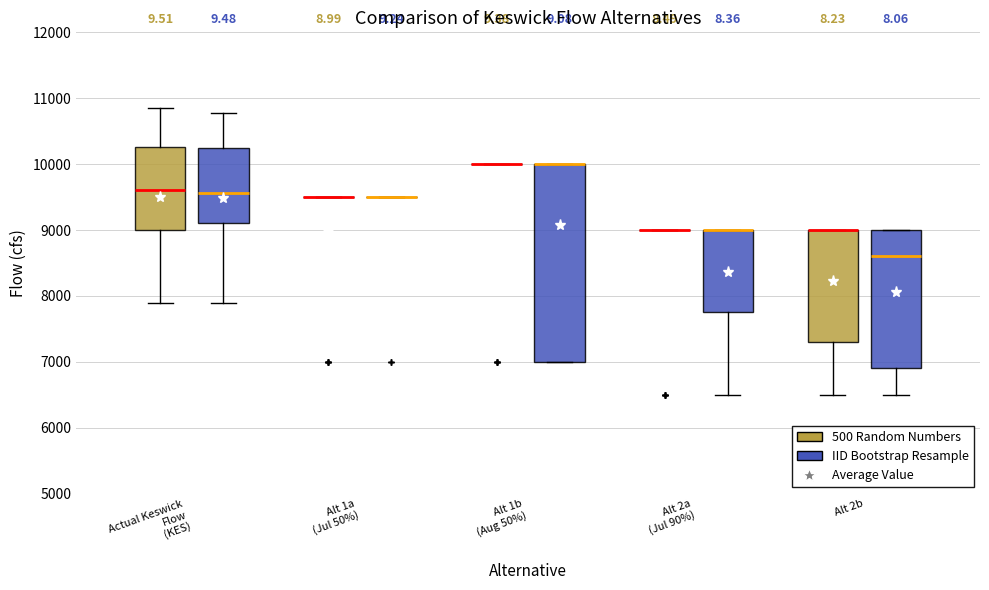

Where is the upper edge of the box for Alt 2b (500 Random Numbers) on the y-axis? The values are not printed on the chart, so give them approximately, as read against the axis.

9000